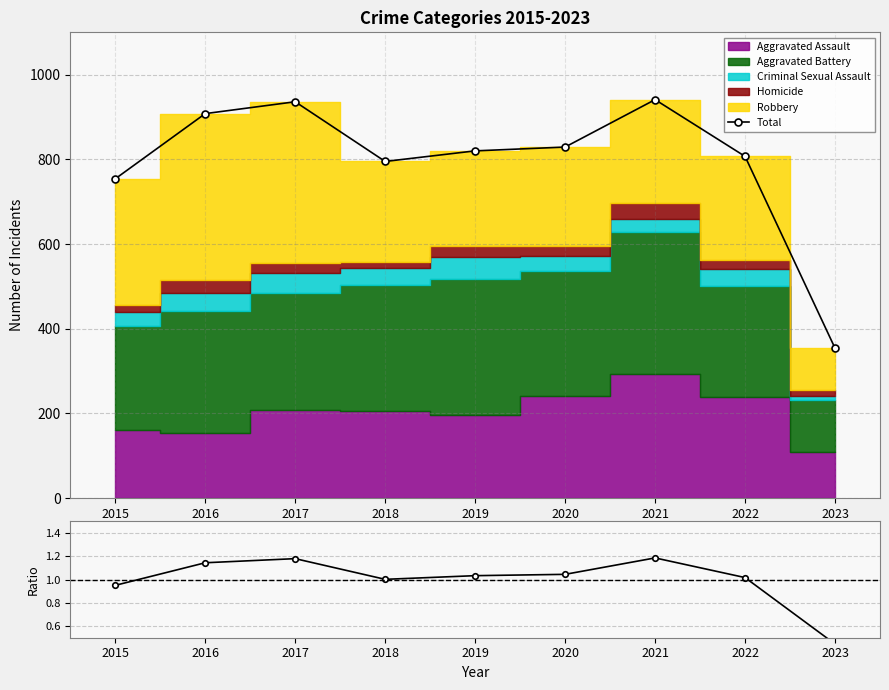

Is the value of Total at 2021 greater than the value of ratio at 2015?

Yes